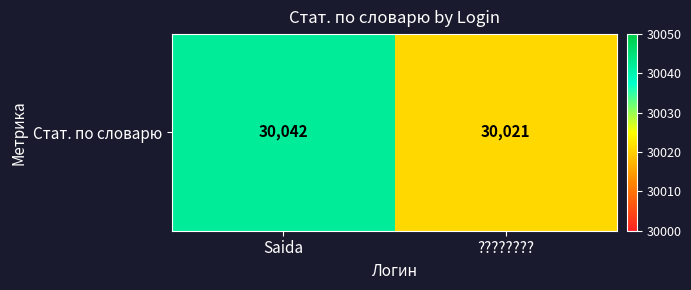

What is the average value?

30032